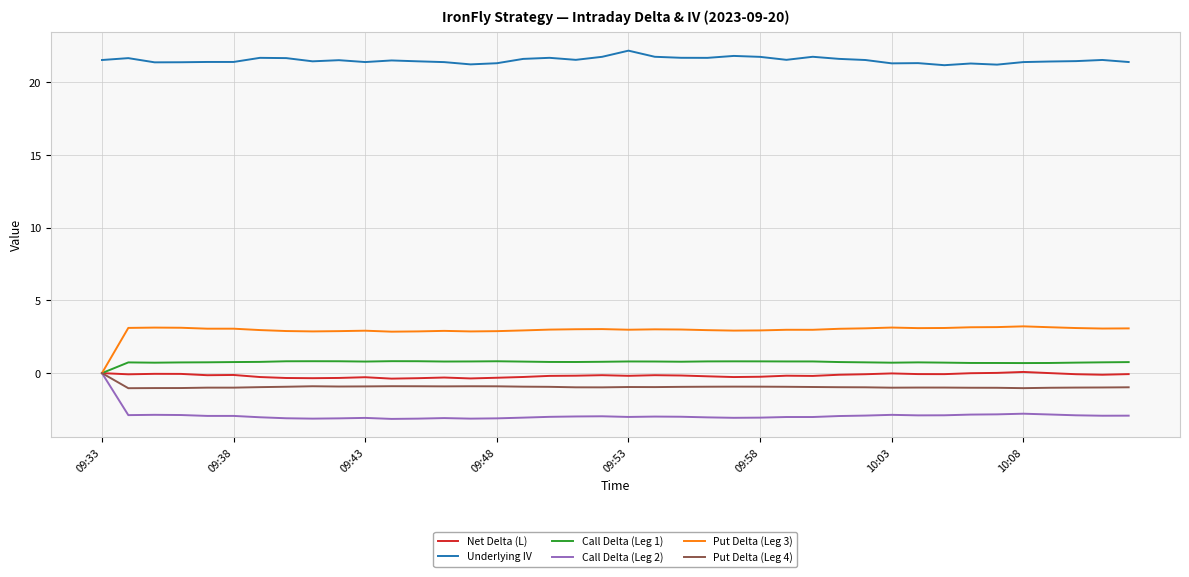

Which series has the largest total across all categories?

Underlying IV